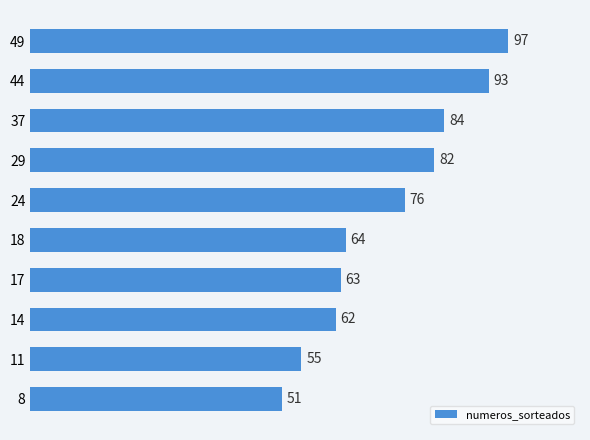

At which label is the value closest to 74?

24